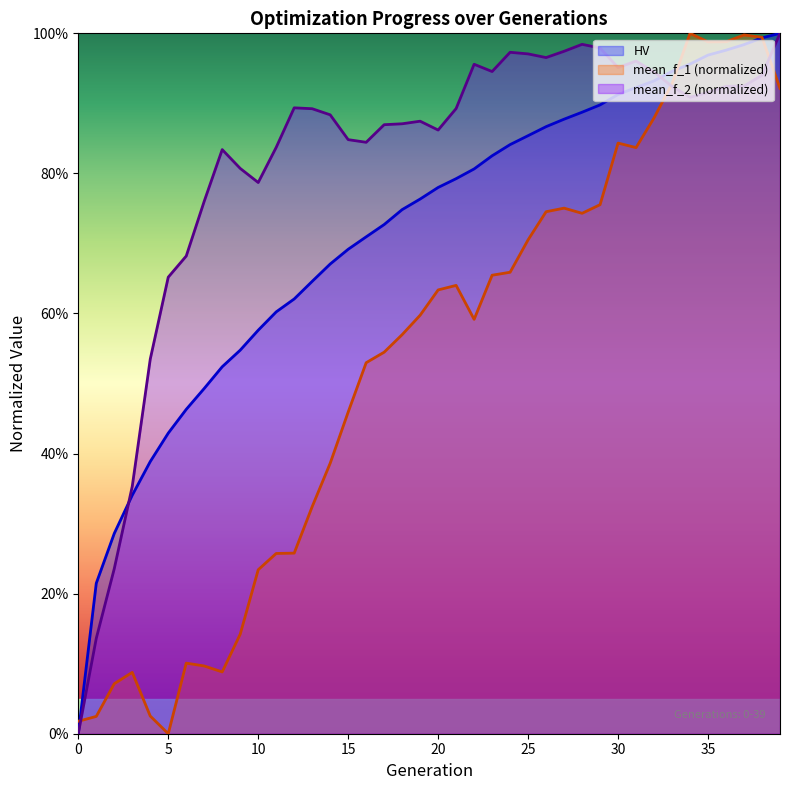

Where is the first local maximum for mean_f_1?

3